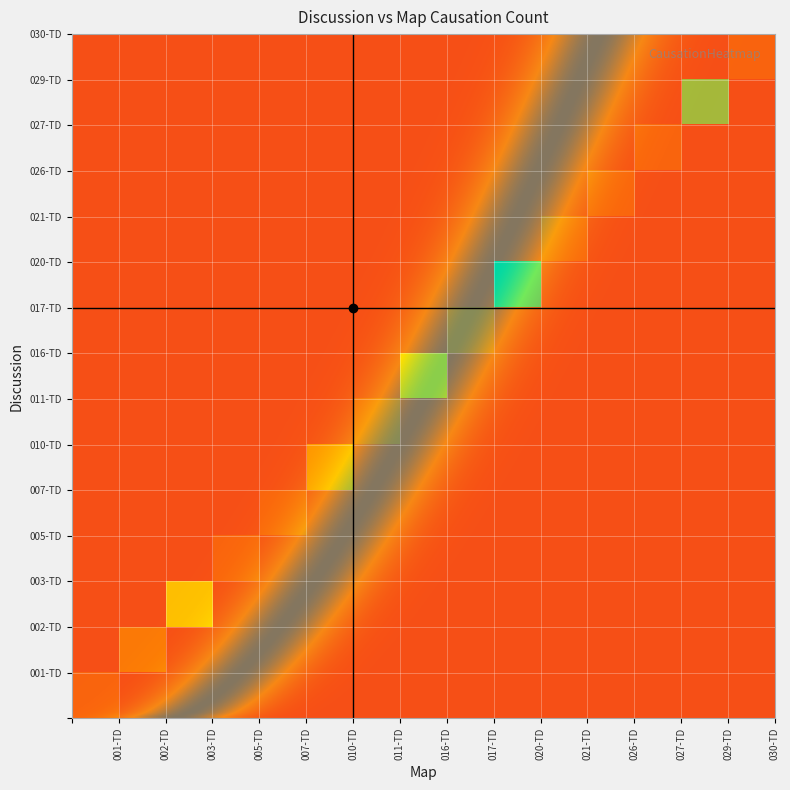

The value of 029-TD-PolarIs4-CChTwi_1560748303511216… at 007-TD is 3. True or false?

False